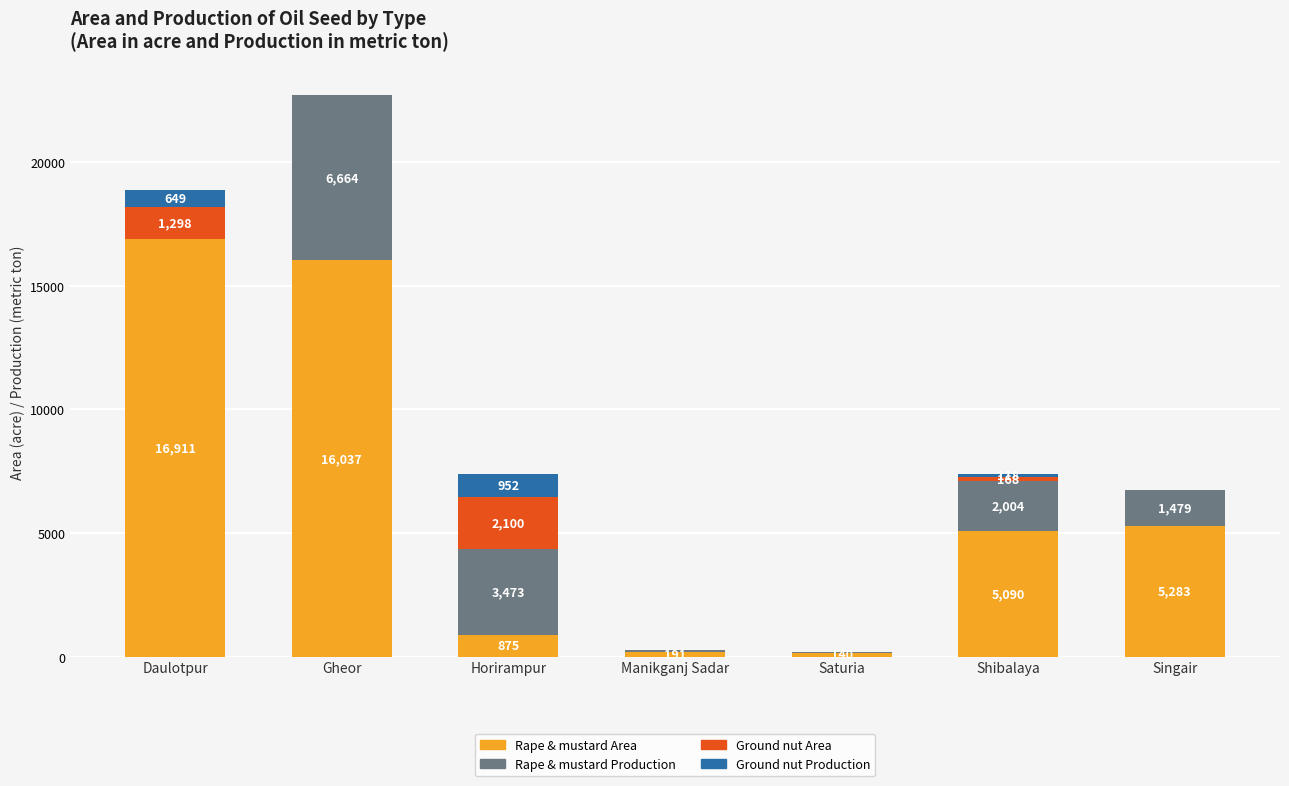

Count the number of categories in the chart.

7